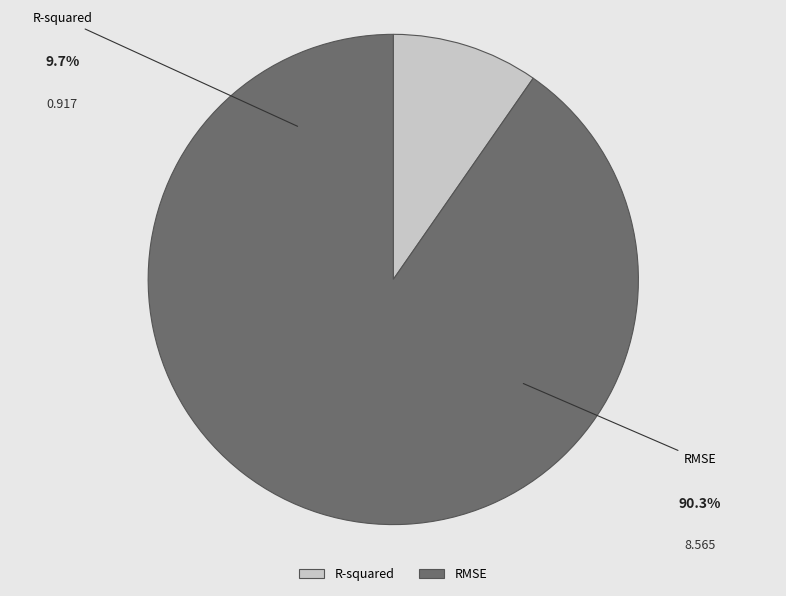

What is the largest slice in the pie chart?

RMSE